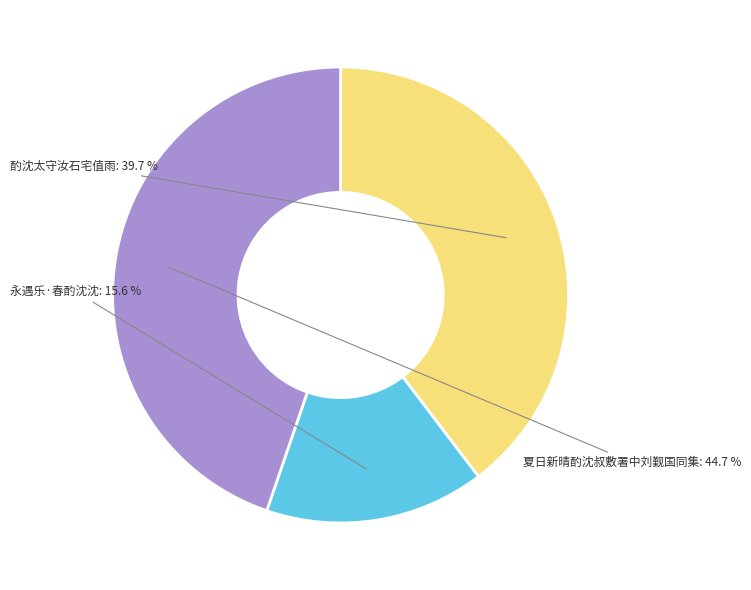

Is there a majority slice in this chart?

No